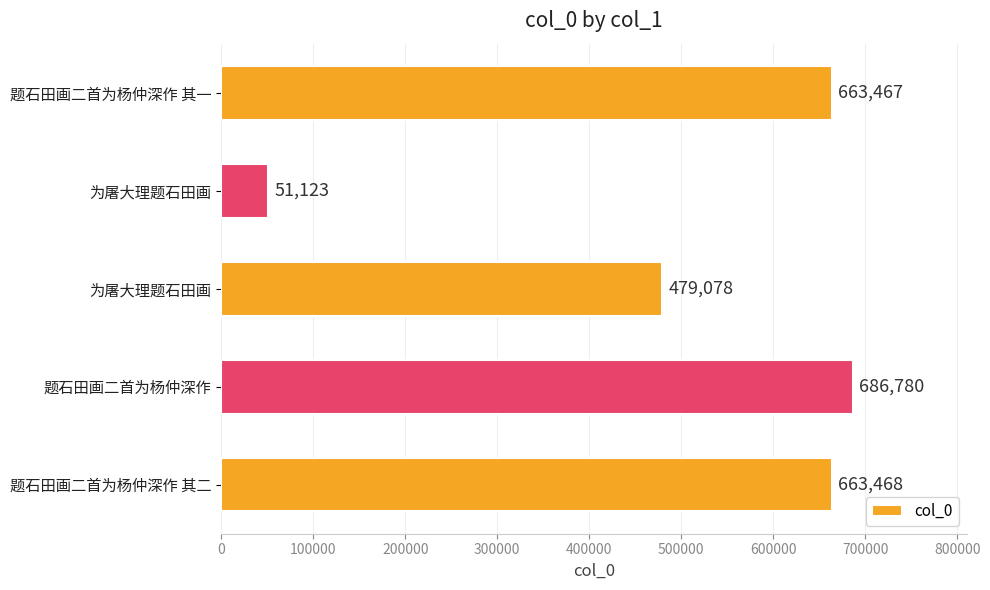

How many values are below 663467?

2